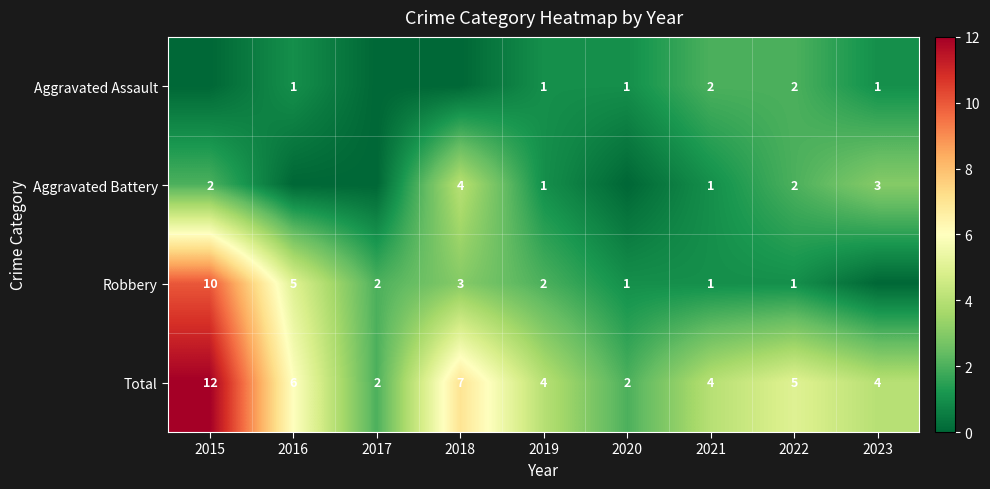

What is the spread (max minus min) of values at 2018?

7